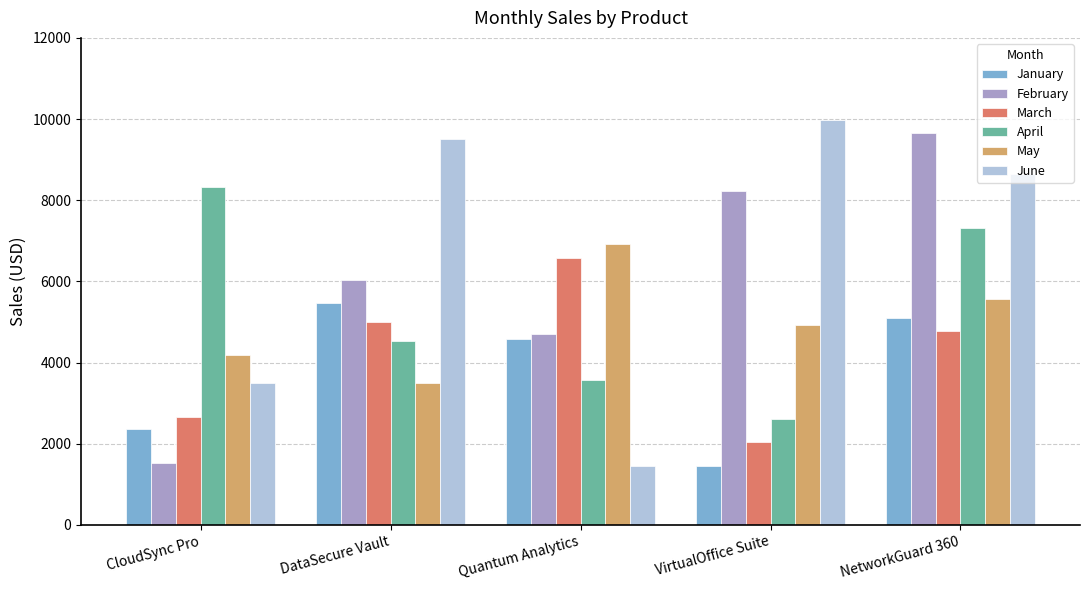

What is the highest value of the January series?

5455.0